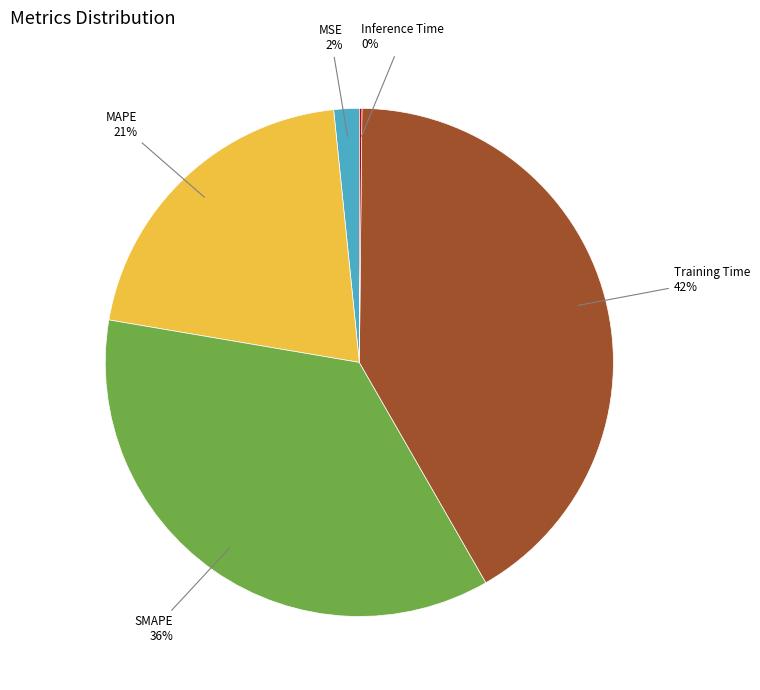

What is the largest slice in the pie chart?

Training Time